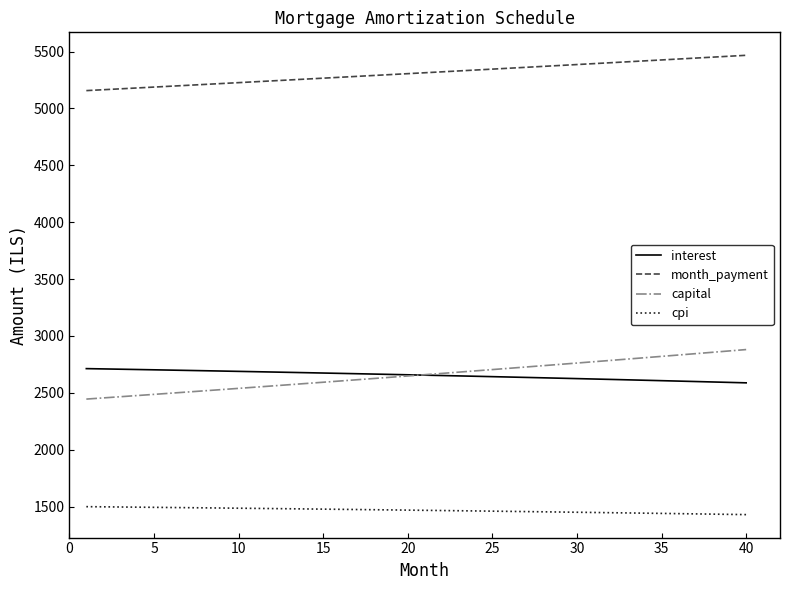

Which series has the widest spread of values?

capital